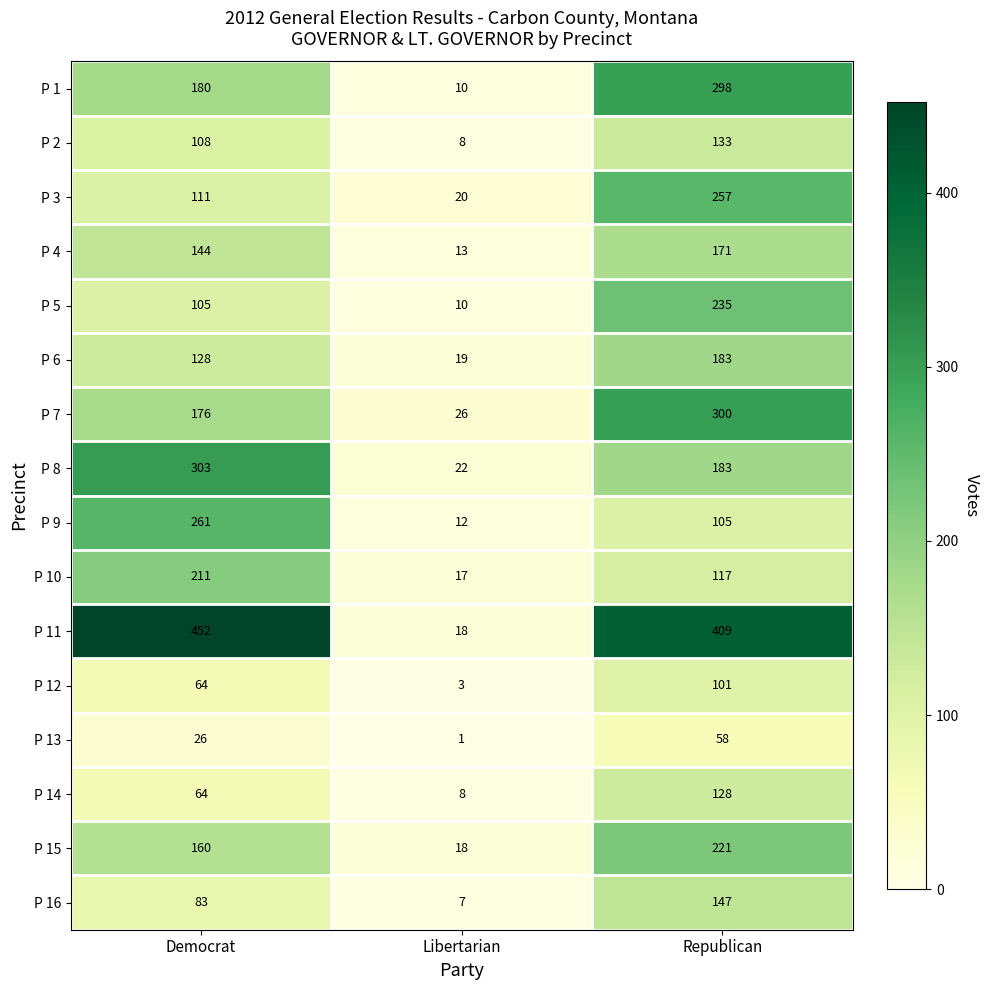

Which series has the largest total across all categories?

P 11